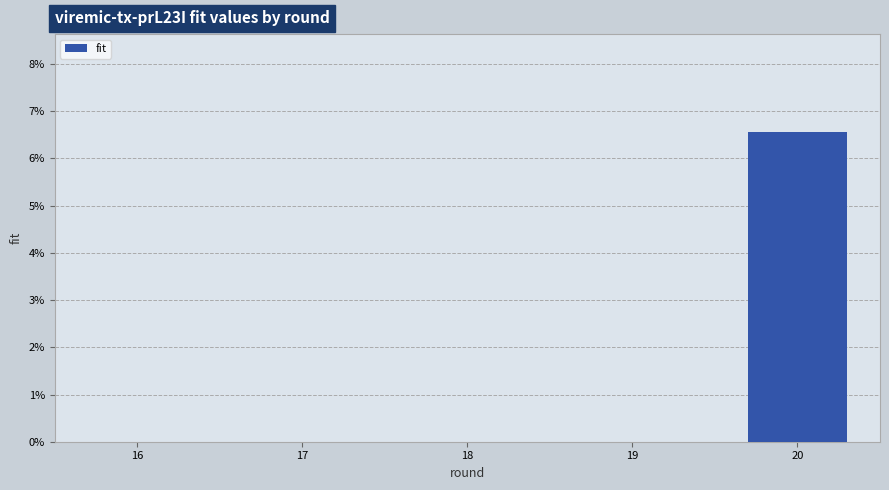

Between 19 and 16, which is larger?

19